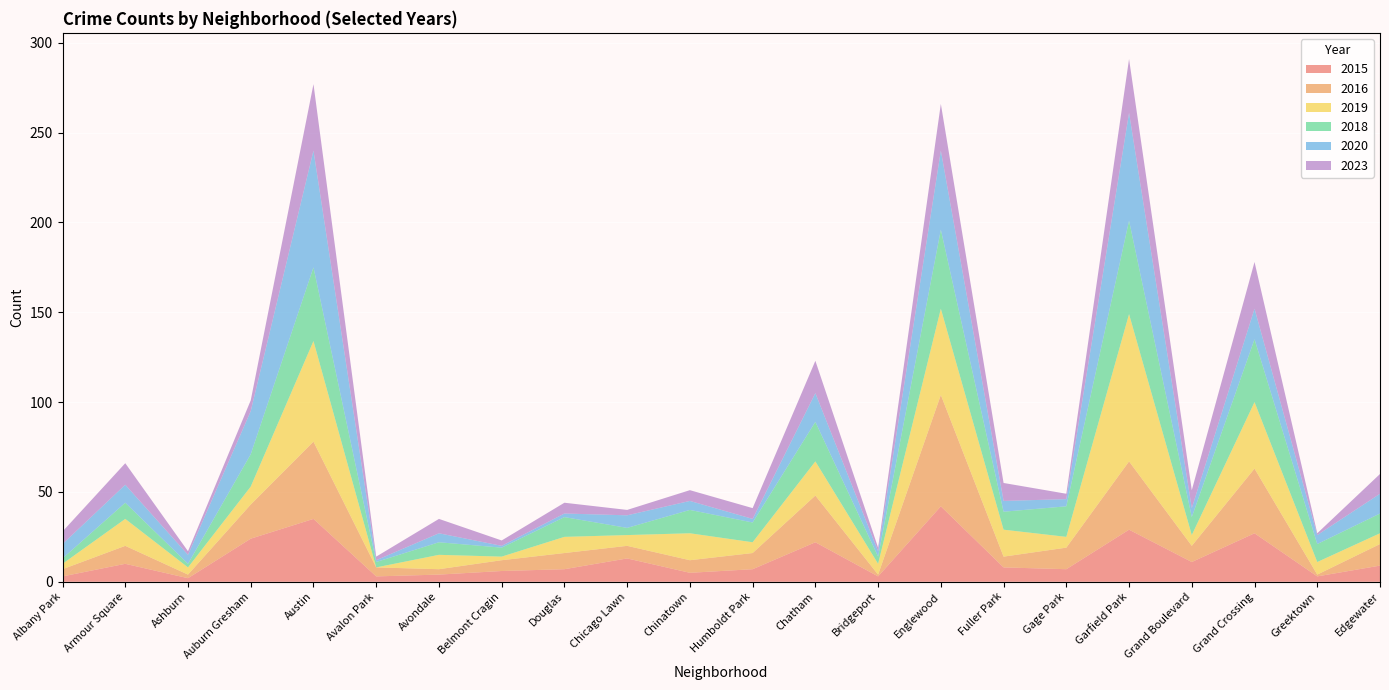

Reading left to right, what are all the values shown in this chart?

2015: Albany Park=3	Armour Square=10	Ashburn=2	Auburn Gresham=24	Austin=35	Avalon Park=3	Avondale=4	Belmont Cragin=6	Douglas=7	Chicago Lawn=13	Chinatown=5	Humboldt Park=7	Chatham=22	Bridgeport=3	Englewood=42	Fuller Park=8	Gage Park=7	Garfield Park=29	Grand Boulevard=11	Grand Crossing=27	Greektown=3	Edgewater=9
2016: Albany Park=4	Armour Square=10	Ashburn=2	Auburn Gresham=19	Austin=43	Avalon Park=5	Avondale=3	Belmont Cragin=6	Douglas=9	Chicago Lawn=7	Chinatown=7	Humboldt Park=9	Chatham=26	Bridgeport=1	Englewood=62	Fuller Park=6	Gage Park=12	Garfield Park=38	Grand Boulevard=9	Grand Crossing=36	Greektown=1	Edgewater=12
2019: Albany Park=3	Armour Square=15	Ashburn=4	Auburn Gresham=10	Austin=56	Avalon Park=0	Avondale=8	Belmont Cragin=2	Douglas=9	Chicago Lawn=6	Chinatown=15	Humboldt Park=6	Chatham=19	Bridgeport=6	Englewood=48	Fuller Park=15	Gage Park=6	Garfield Park=82	Grand Boulevard=6	Grand Crossing=37	Greektown=7	Edgewater=6
2018: Albany Park=3	Armour Square=9	Ashburn=2	Auburn Gresham=18	Austin=41	Avalon Park=3	Avondale=7	Belmont Cragin=5	Douglas=11	Chicago Lawn=4	Chinatown=13	Humboldt Park=11	Chatham=22	Bridgeport=4	Englewood=44	Fuller Park=10	Gage Park=17	Garfield Park=52	Grand Boulevard=10	Grand Crossing=35	Greektown=10	Edgewater=11
2020: Albany Park=8	Armour Square=10	Ashburn=5	Auburn Gresham=24	Austin=65	Avalon Park=1	Avondale=5	Belmont Cragin=1	Douglas=2	Chicago Lawn=7	Chinatown=5	Humboldt Park=2	Chatham=16	Bridgeport=3	Englewood=44	Fuller Park=6	Gage Park=4	Garfield Park=60	Grand Boulevard=5	Grand Crossing=17	Greektown=5	Edgewater=11
2023: Albany Park=7	Armour Square=12	Ashburn=2	Auburn Gresham=6	Austin=37	Avalon Park=2	Avondale=8	Belmont Cragin=3	Douglas=6	Chicago Lawn=3	Chinatown=6	Humboldt Park=6	Chatham=18	Bridgeport=2	Englewood=26	Fuller Park=10	Gage Park=3	Garfield Park=30	Grand Boulevard=10	Grand Crossing=26	Greektown=1	Edgewater=11